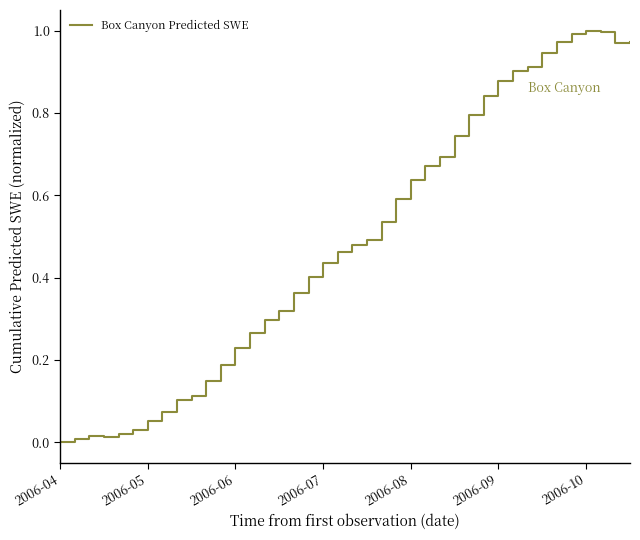

What is the sum of all values?

19.5